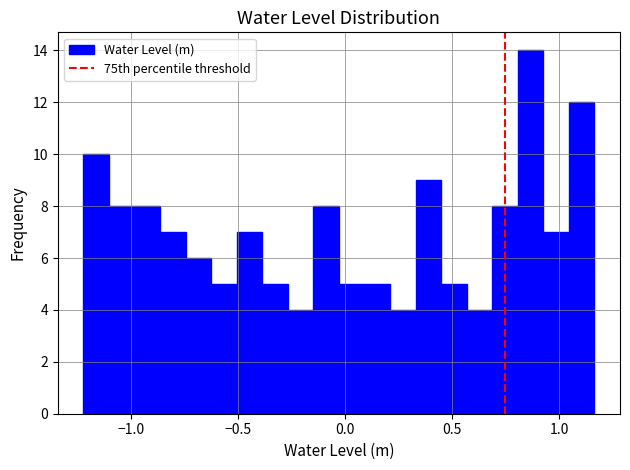

Read against the x-axis, roughly where is the centre of the tallest bar?

0.85